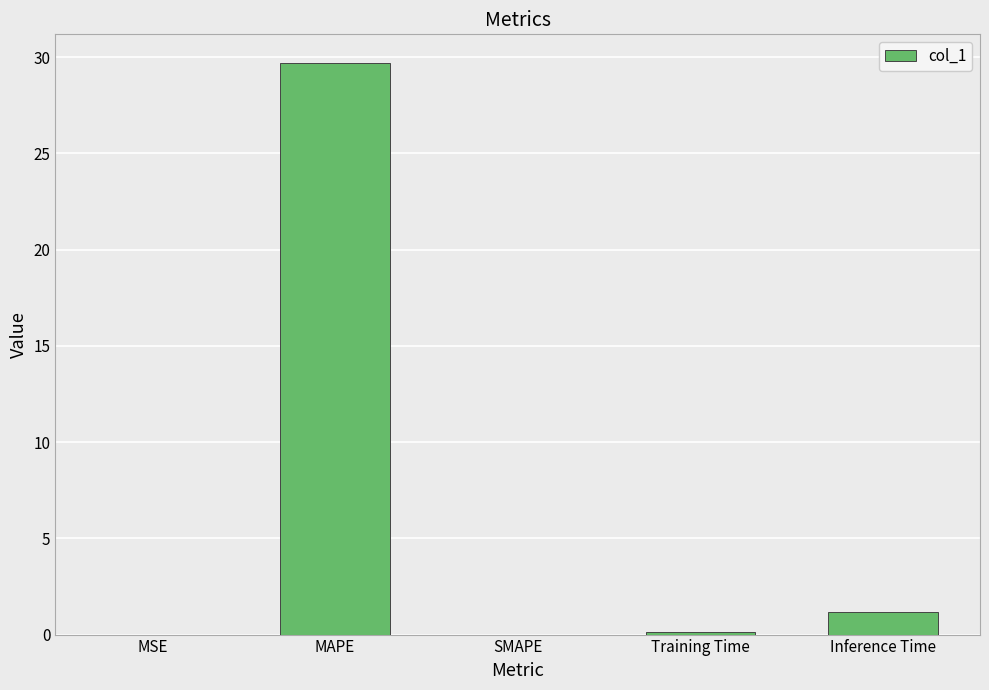

What is the sum of the values at SMAPE and MAPE?

29.7